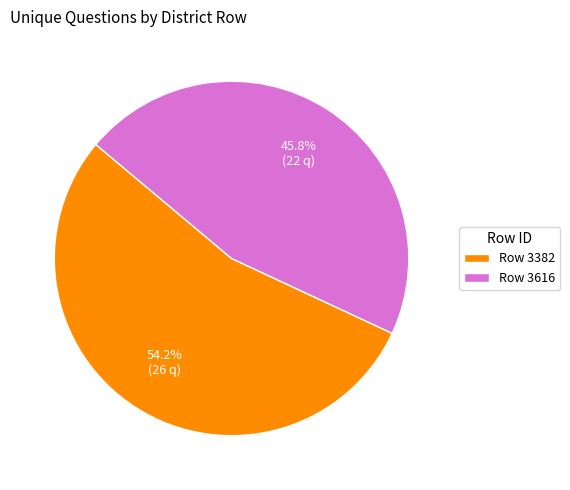

To the nearest percent, what is the average slice percentage?

50%